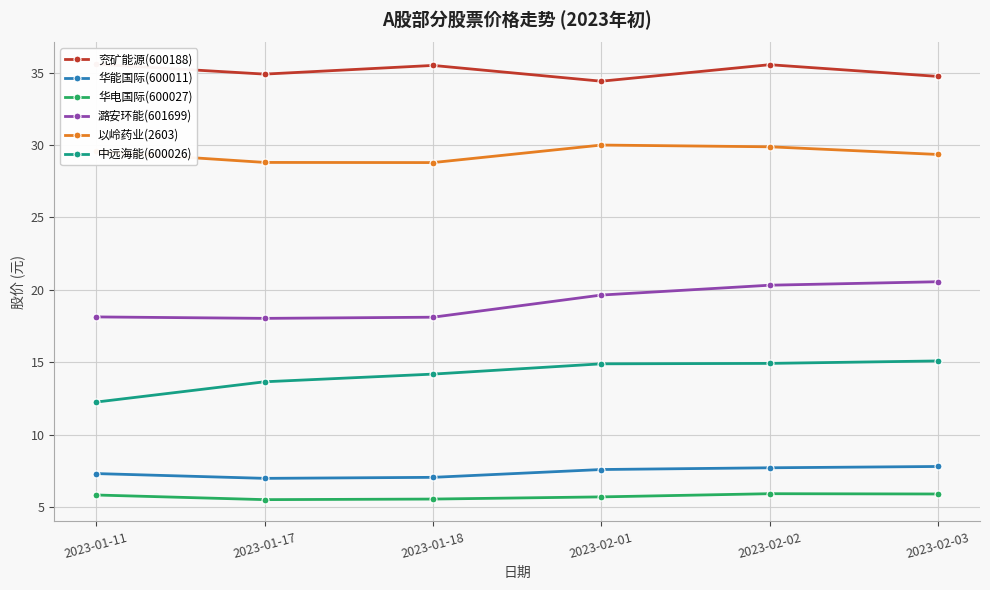

Reading right to left, extract all data points from this chart.

兖矿能源(600188): 34.7	35.5	34.4	35.5	34.9	35.6
华能国际(600011): 7.8	7.7	7.6	7.0	7.0	7.3
华电国际(600027): 5.9	5.9	5.7	5.5	5.5	5.8
潞安环能(601699): 20.6	20.3	19.6	18.1	18.0	18.1
以岭药业(2603): 29.4	29.9	30.0	28.8	28.8	29.6
中远海能(600026): 15.1	14.9	14.9	14.2	13.7	12.2